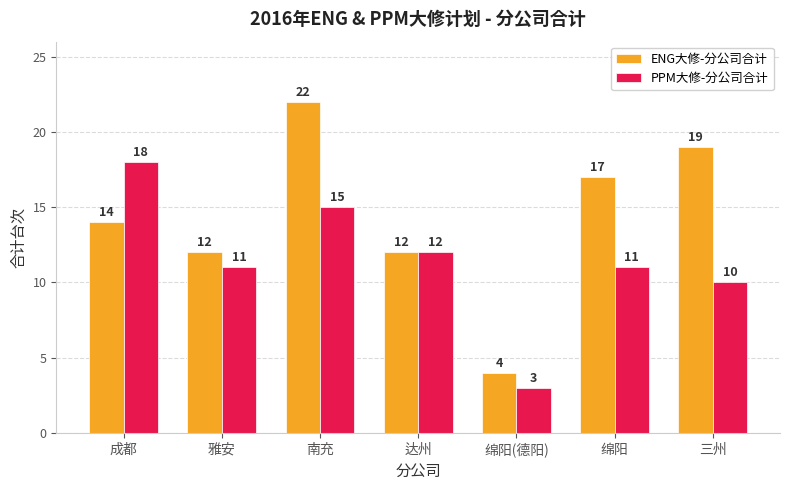

What is the value of the PPM大修-分公司合计 bar at the 3rd from the left?

15